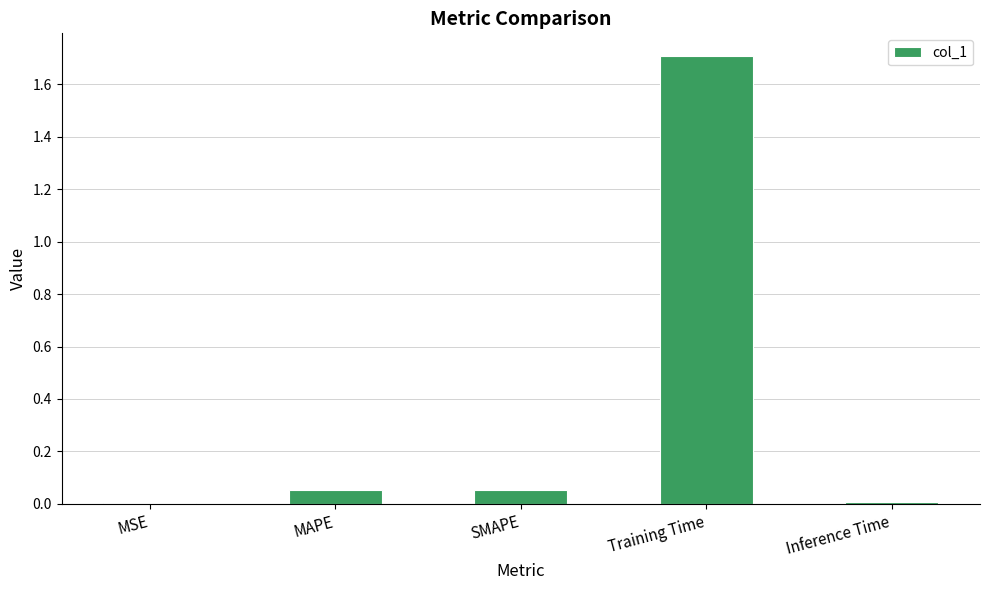

The value at Training Time is 2.4. True or false?

False